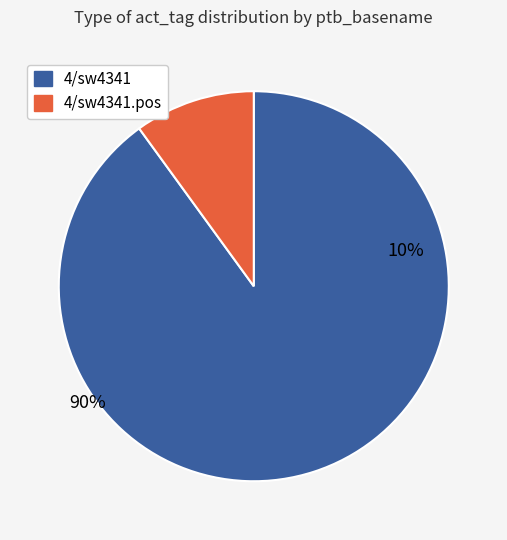

What percentage is the 4/sw4341 slice, to the nearest percent?

90%